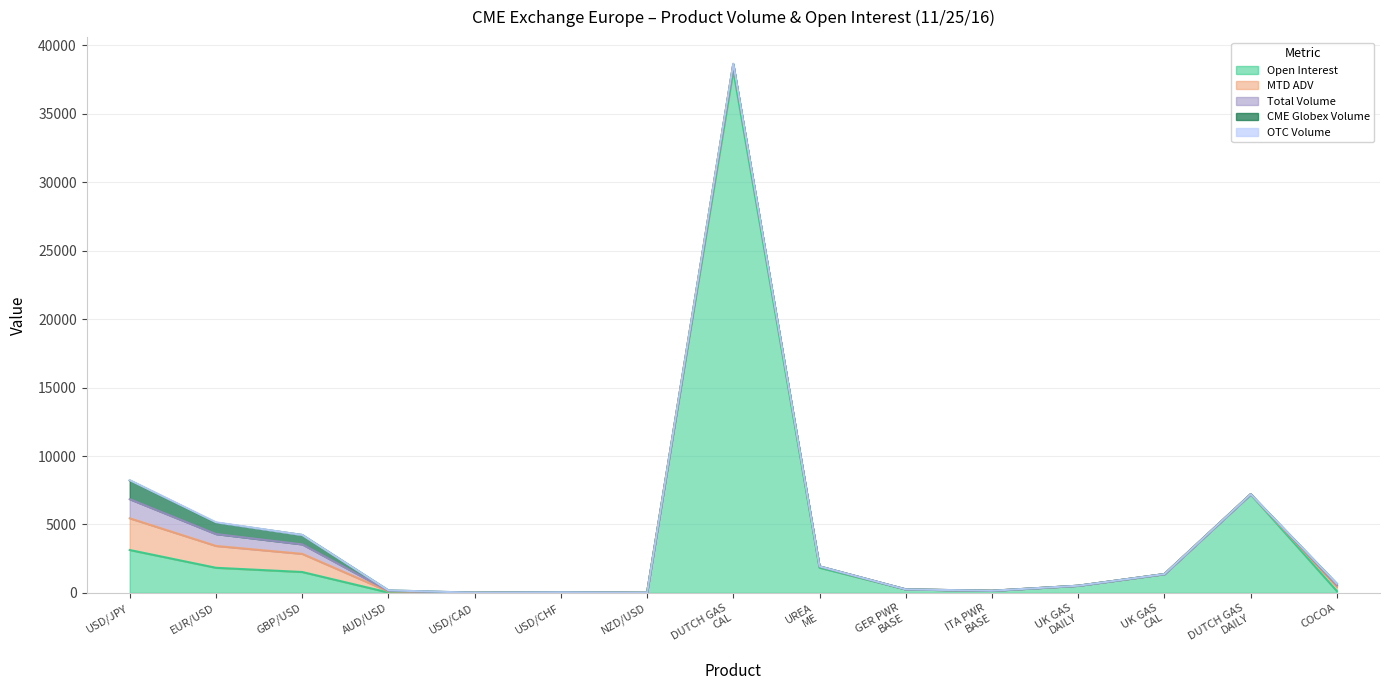

The Total Volume series shows 2500.1 at USD/JPY FUTURES. True or false?

False